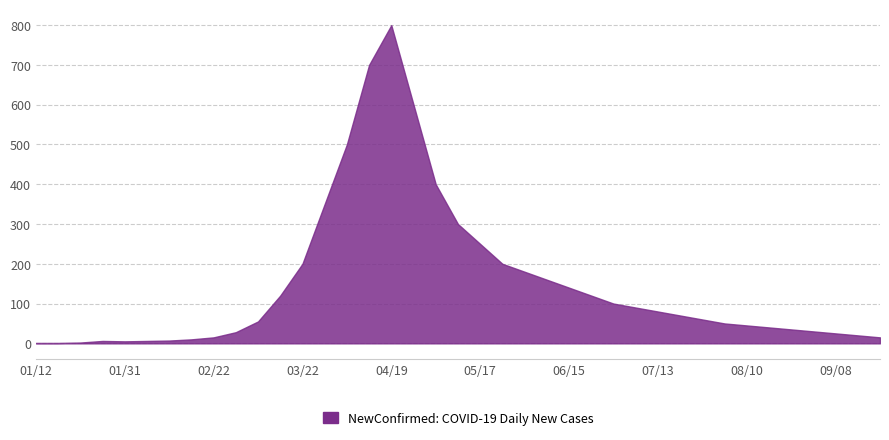

What is the maximum value shown in the chart?

800